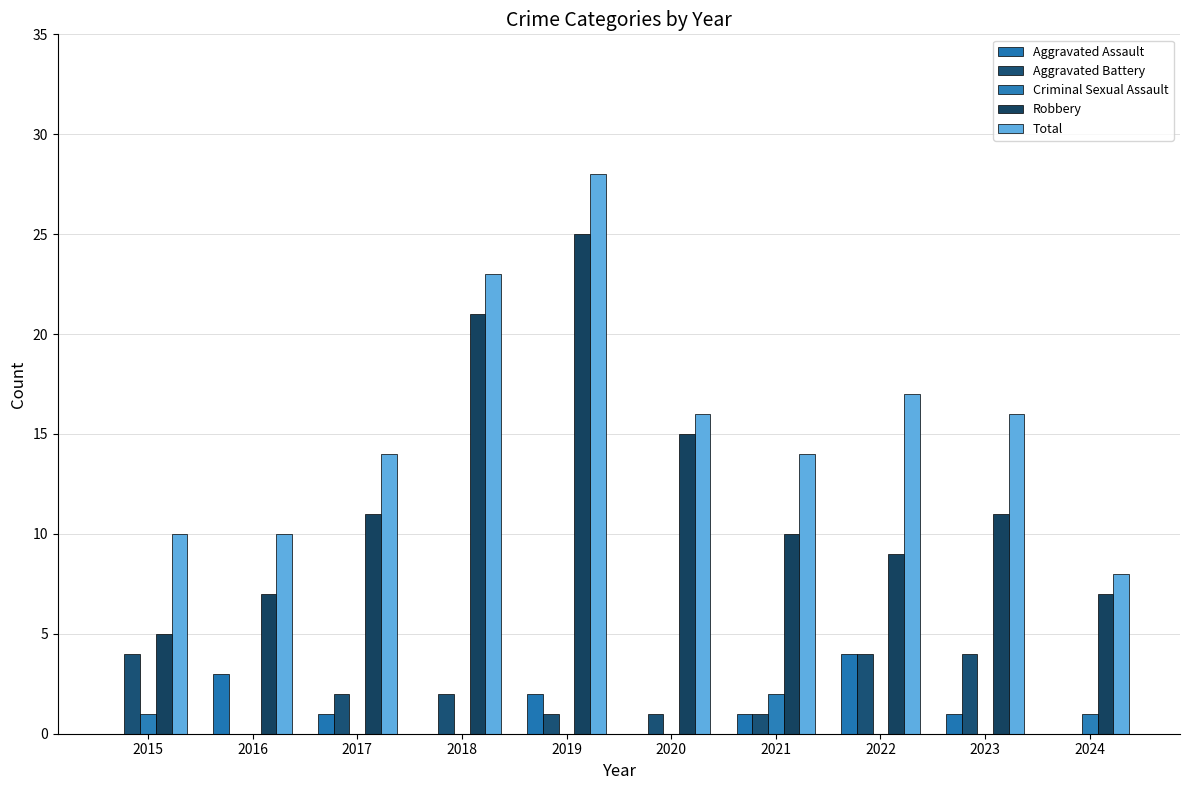

Is it true that Robbery equals 39 at 2019?

False